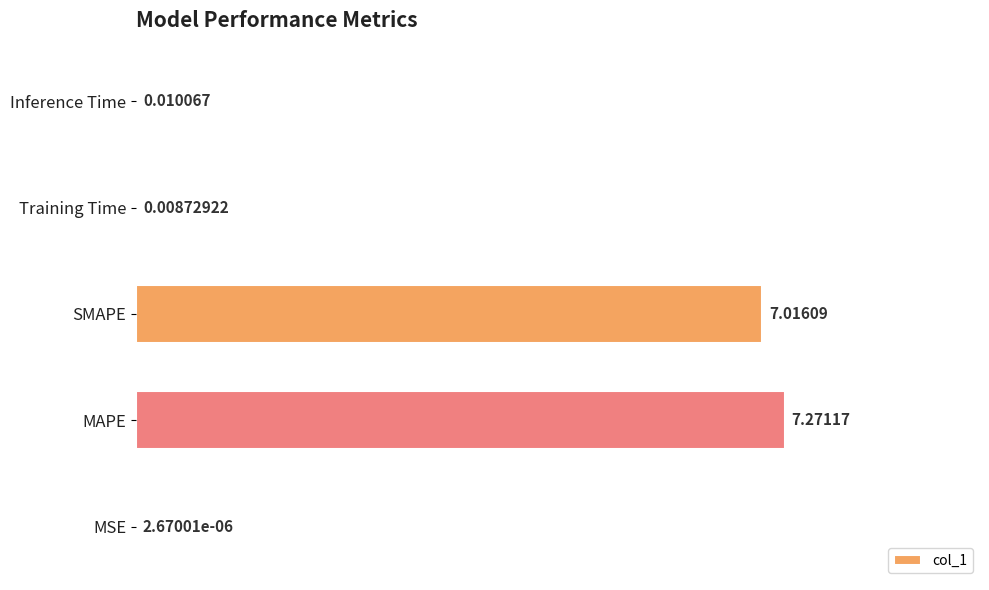

Between MSE and SMAPE, which is larger?

SMAPE